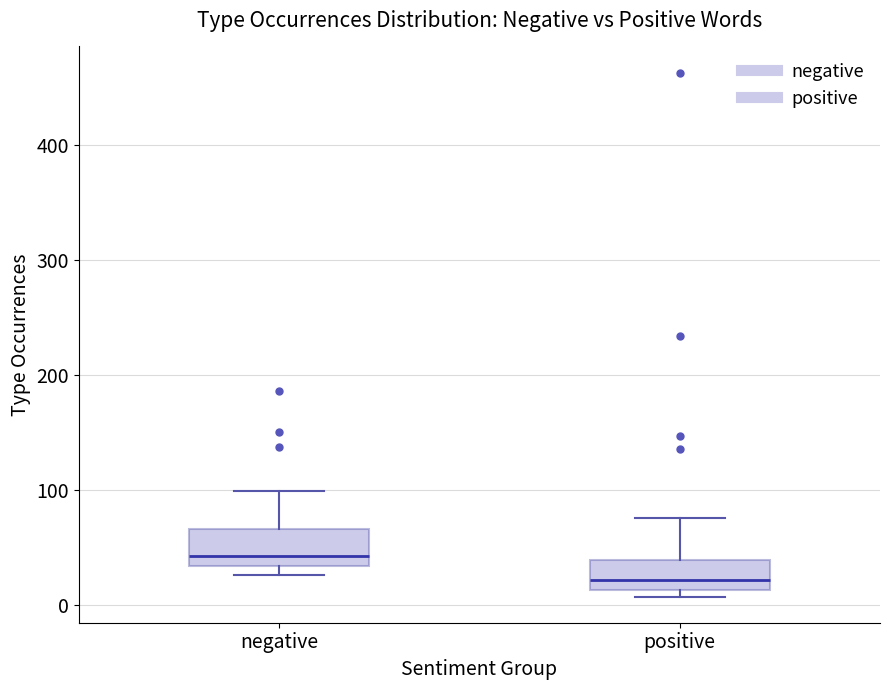

Which box's median line is the highest?

negative